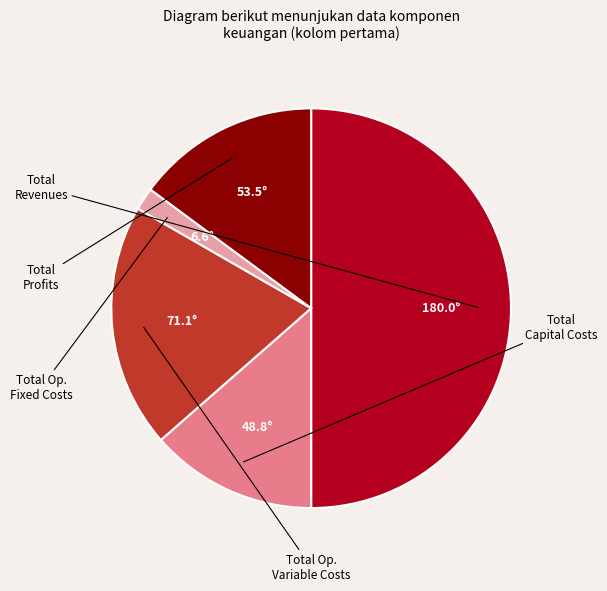

To the nearest percent, what is the difference between the Total Profits and Total Capital Costs slice percentages?

1%